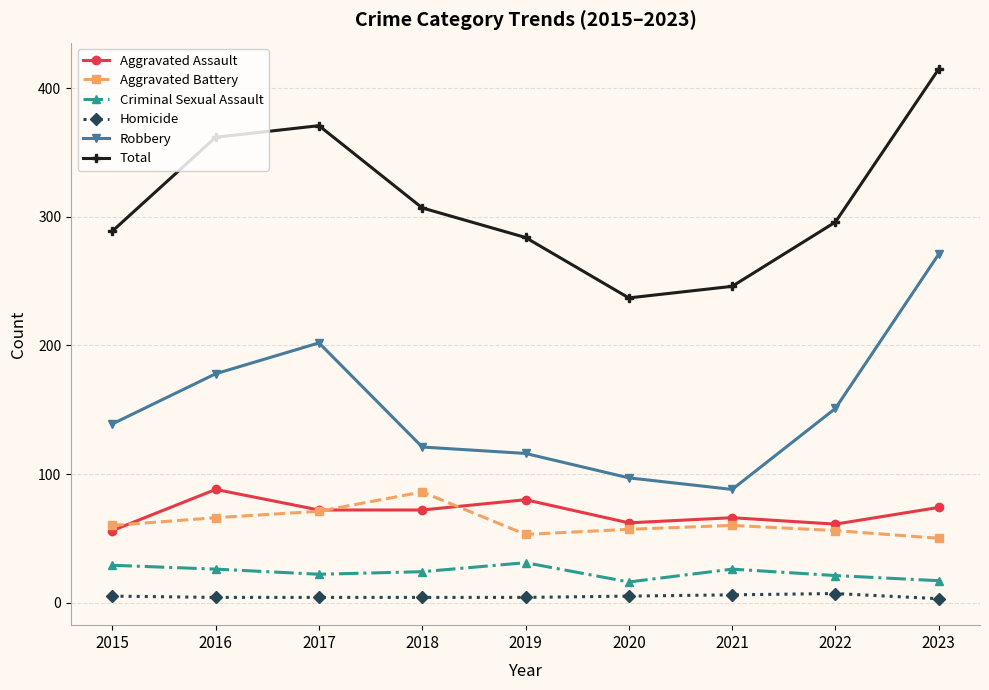

Which series has the largest total across all categories?

Total